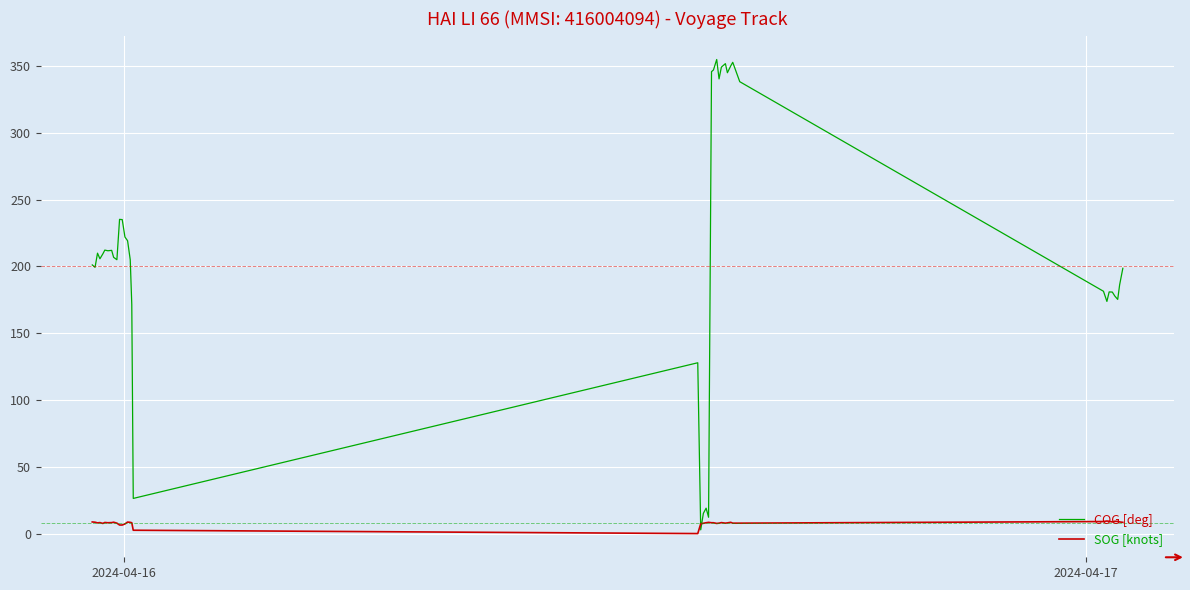

Which series has the largest total across all categories?

COG [deg]